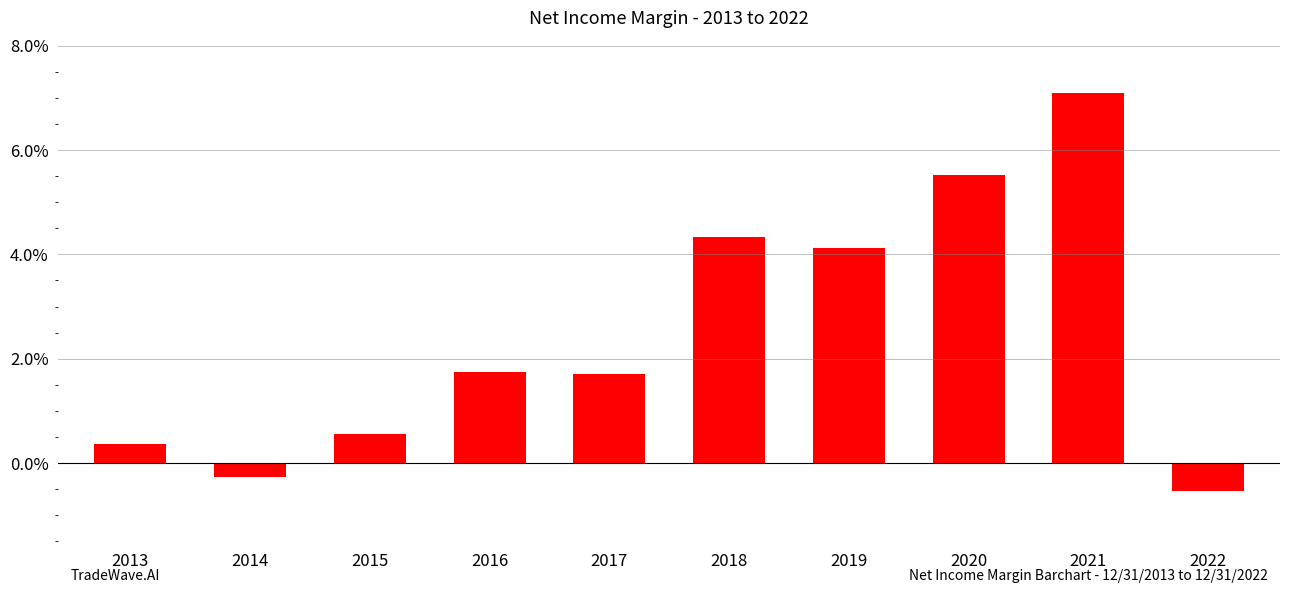

Which label corresponds to the smallest value in the chart?

2022